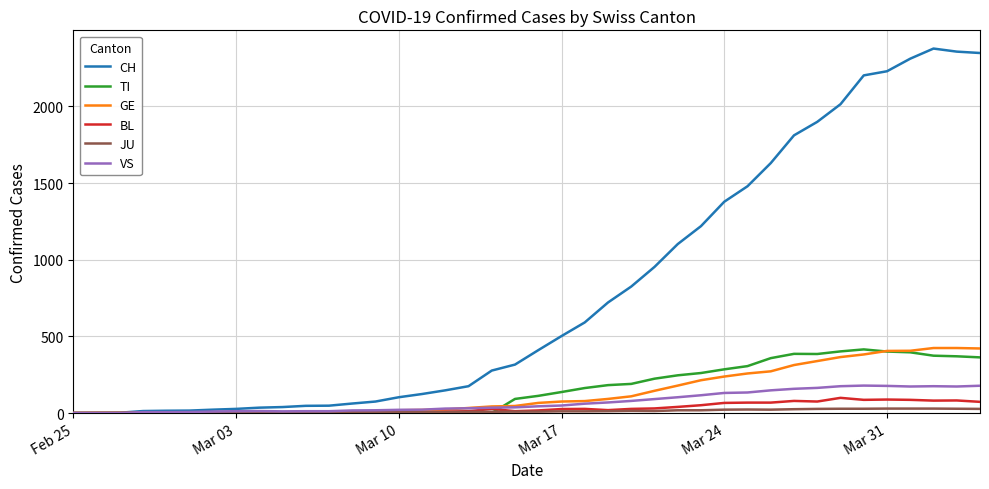

Which series has the largest total across all categories?

CH